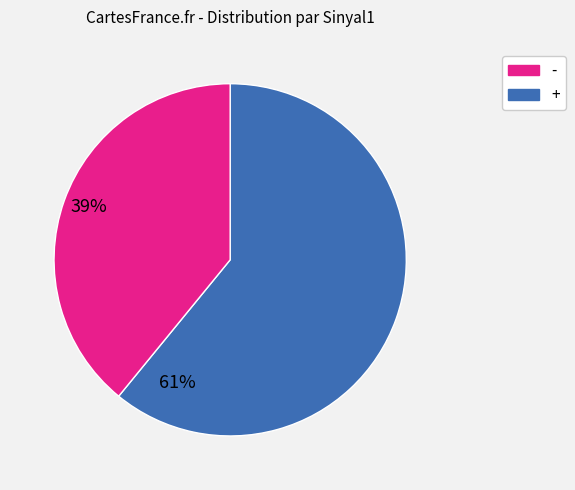

Count the number of slices in the pie.

2